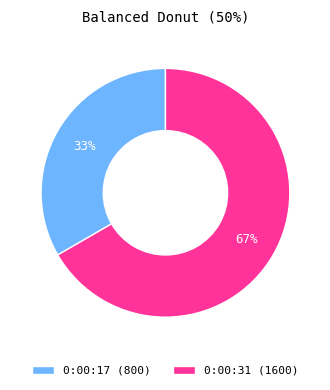

Combined, do 0:00:17 and 0:00:31 account for over 50%?

Yes